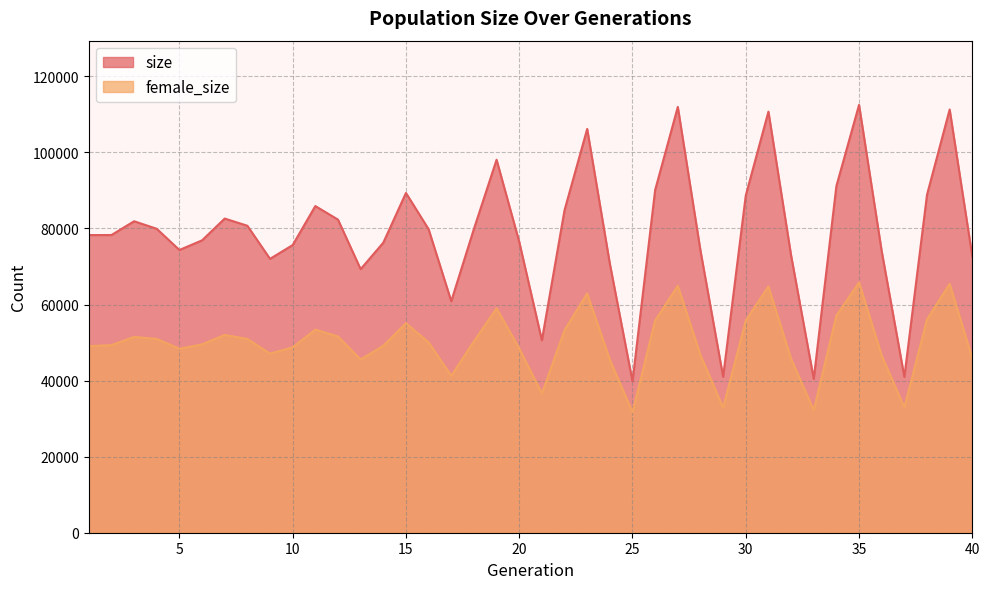

Reading left to right, list all the values displayed in this chart.

size: 1=78258	2=78266	3=81890	4=79908	5=74335	6=76870	7=82601	8=80705	9=72006	10=75630	11=85889	12=82316	13=69295	14=76260	15=89329	16=79797	17=60863	18=79883	19=98060	20=76487	21=50591	22=84806	23=106167	24=70727	25=39803	26=90109	27=111951	28=74172	29=41007	30=88678	31=110710	32=72920	33=40456	34=91150	35=112492	36=74003	37=40967	38=88861	39=111272	40=72640
female_size: 1=49060	2=49323	3=51479	4=50949	5=48374	6=49510	7=52009	8=50948	9=47096	10=48747	11=53390	12=51607	13=45544	14=49161	15=55076	16=50059	17=41261	18=50326	19=59008	20=48467	21=36617	22=53252	23=62902	24=45485	25=31719	26=55764	27=64945	28=46712	29=32897	30=55762	31=64764	32=45729	33=32234	34=57076	35=65799	36=46607	37=32937	38=56100	39=65440	40=45844